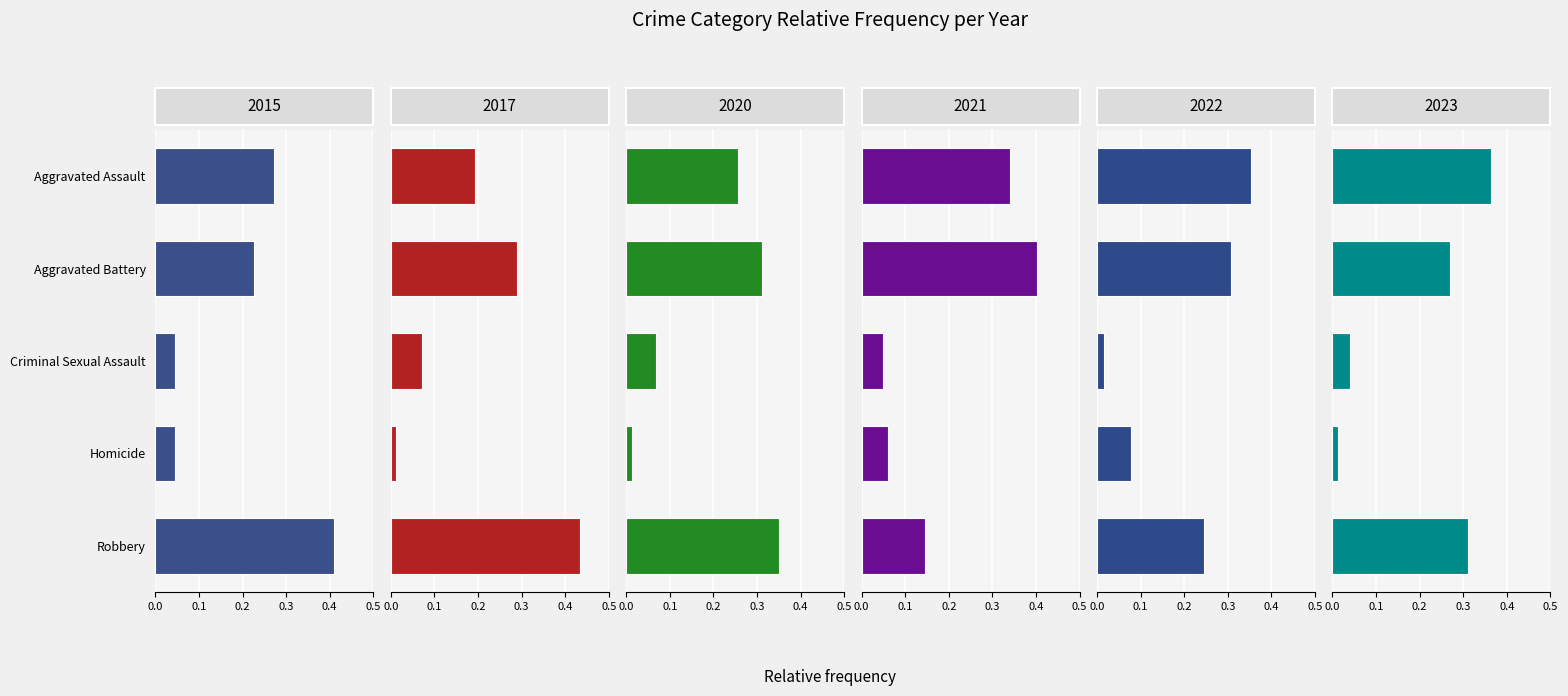

At Criminal Sexual Assault, list the series in order from smallest to largest.

2022, 2023, 2015, 2021, 2020, 2017